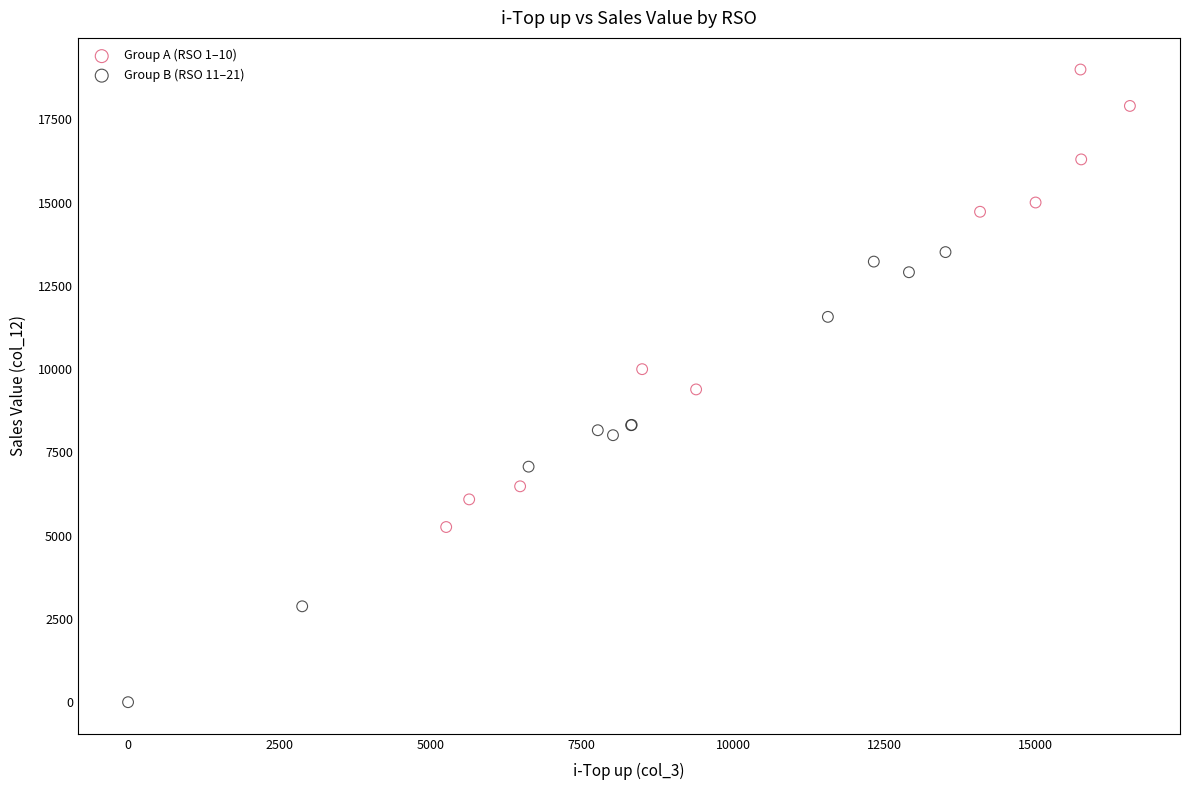

Which series contains the highest Y value?

Group A (RSO 1–10)